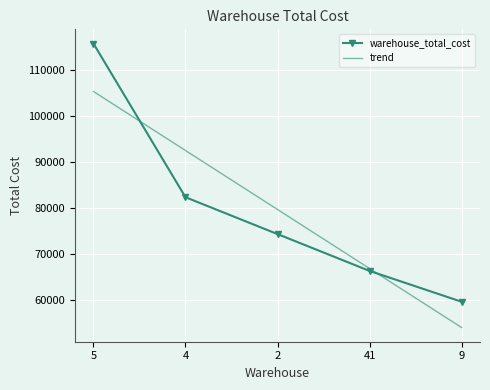

Reading left to right, extract all data points from this chart.

warehouse_total_cost: 5=115651.7	4=82329.9	2=74334.3	41=66346.4	9=59665.2
trend: 5=105256.8	4=92461.2	2=79665.5	41=66869.9	9=54074.2